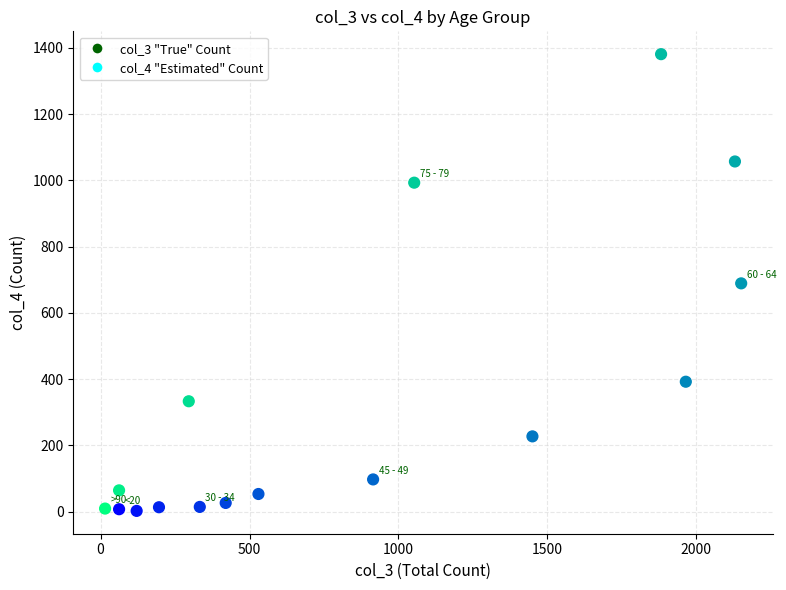

What is the range of Y values (max minus min)?

1379